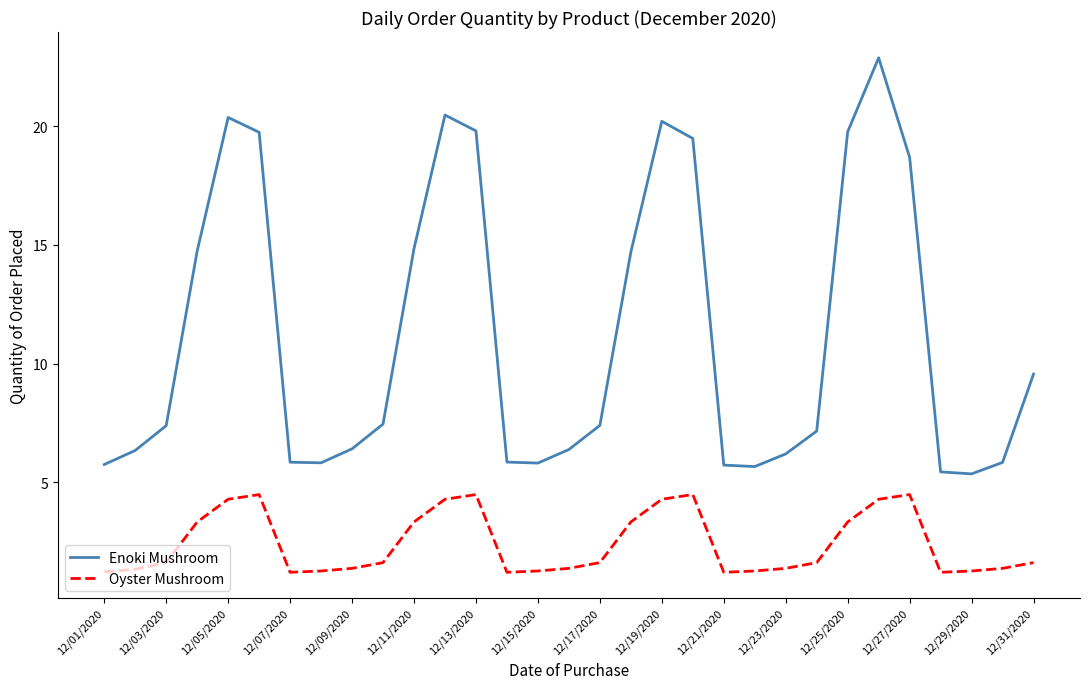

What is the minimum value for Oyster Mushroom?

1.2